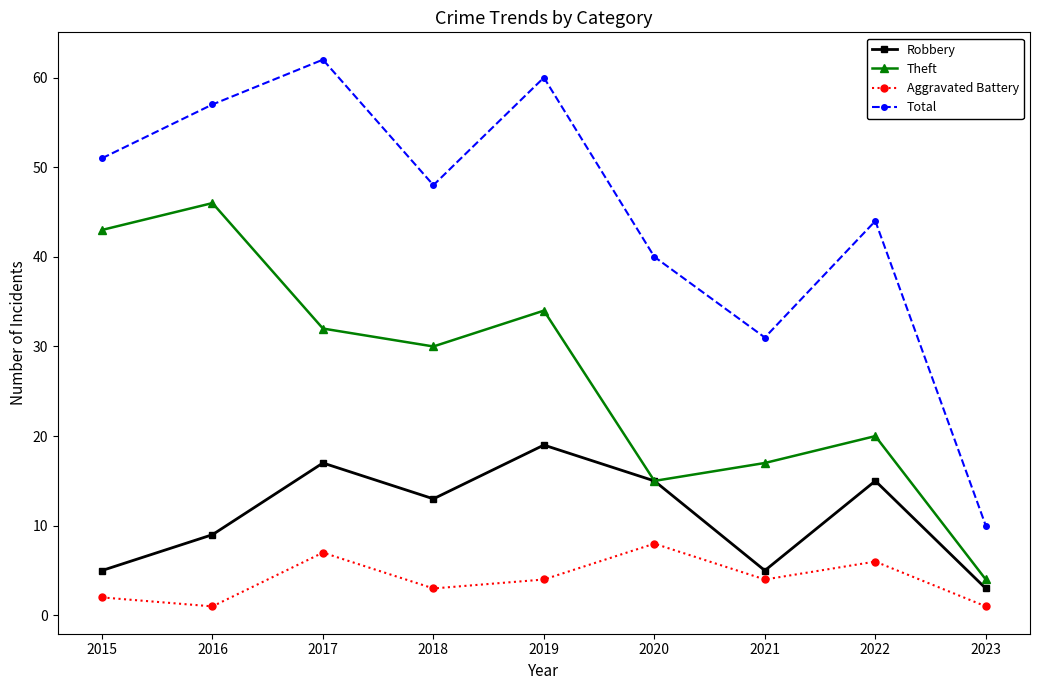

What is the sum of all Total values?

403